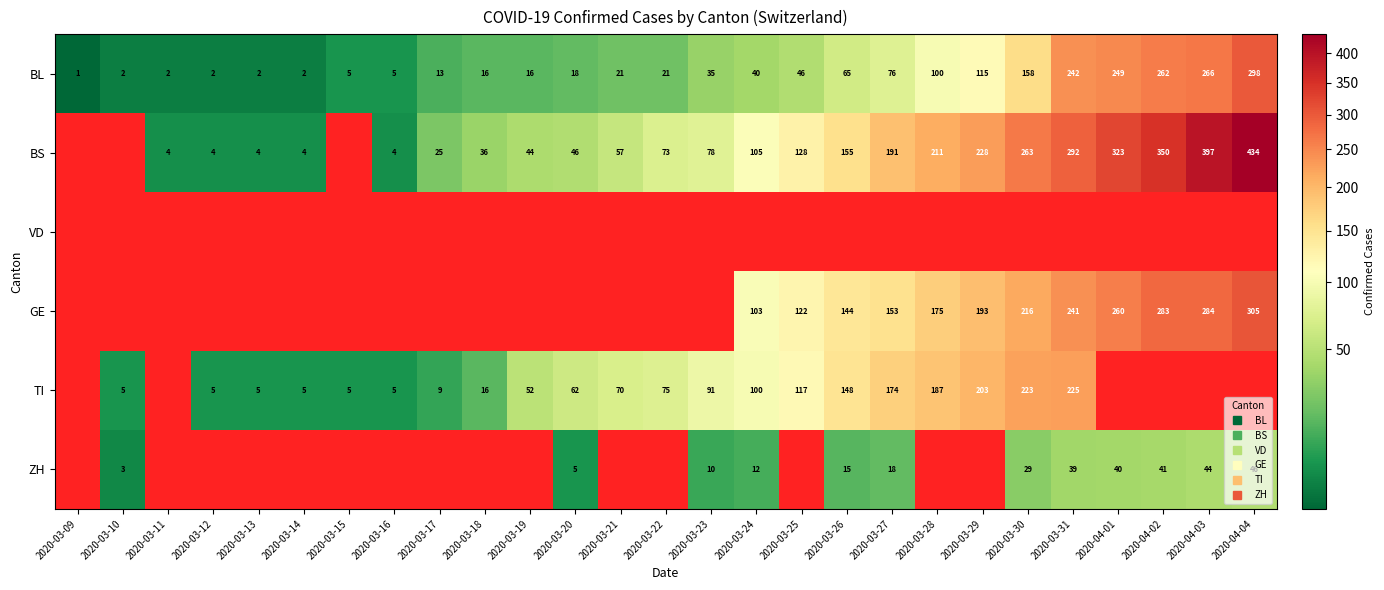

Is the value of BL at 2020-03-24 greater than the value of GE at 2020-03-21?

No